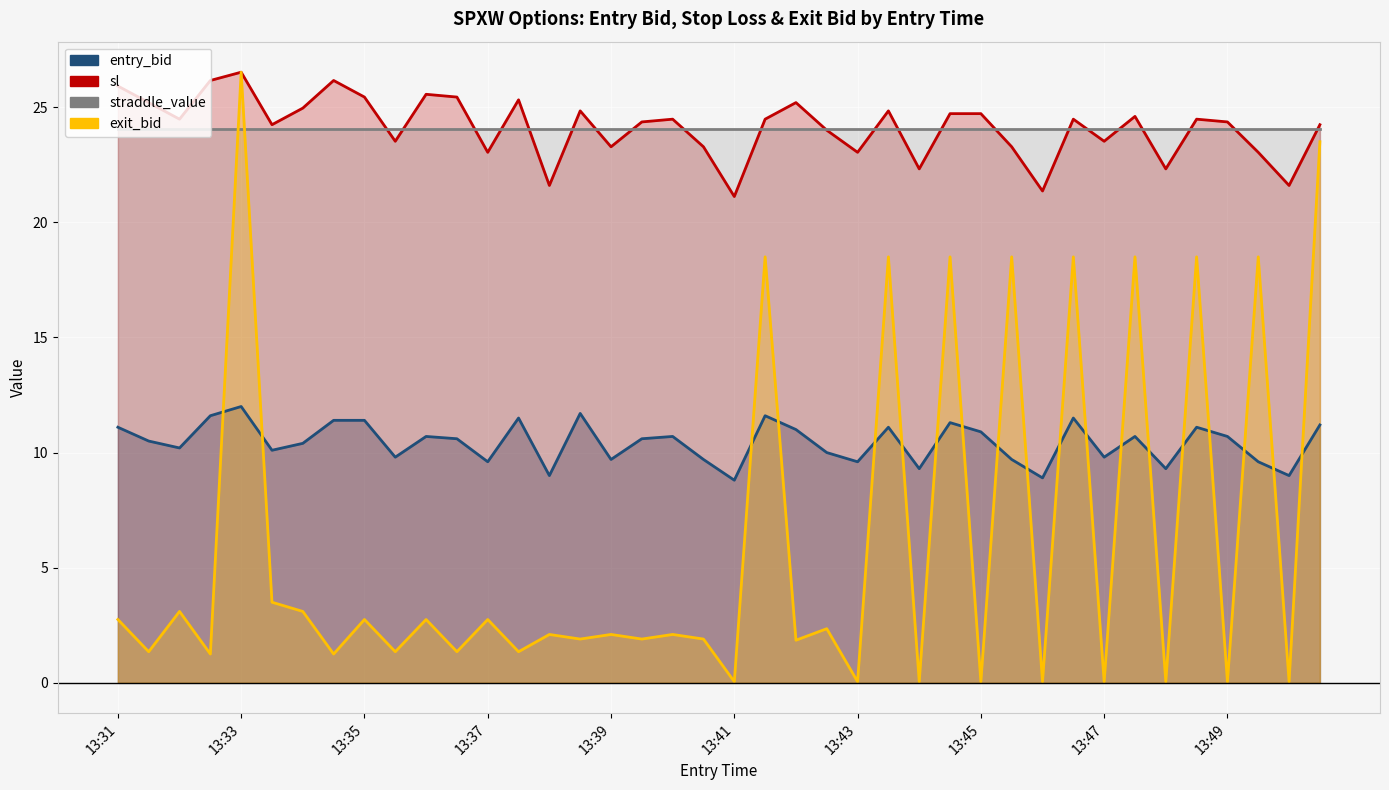

What are all the series names shown in the legend?

entry_bid, sl, straddle_value, exit_bid